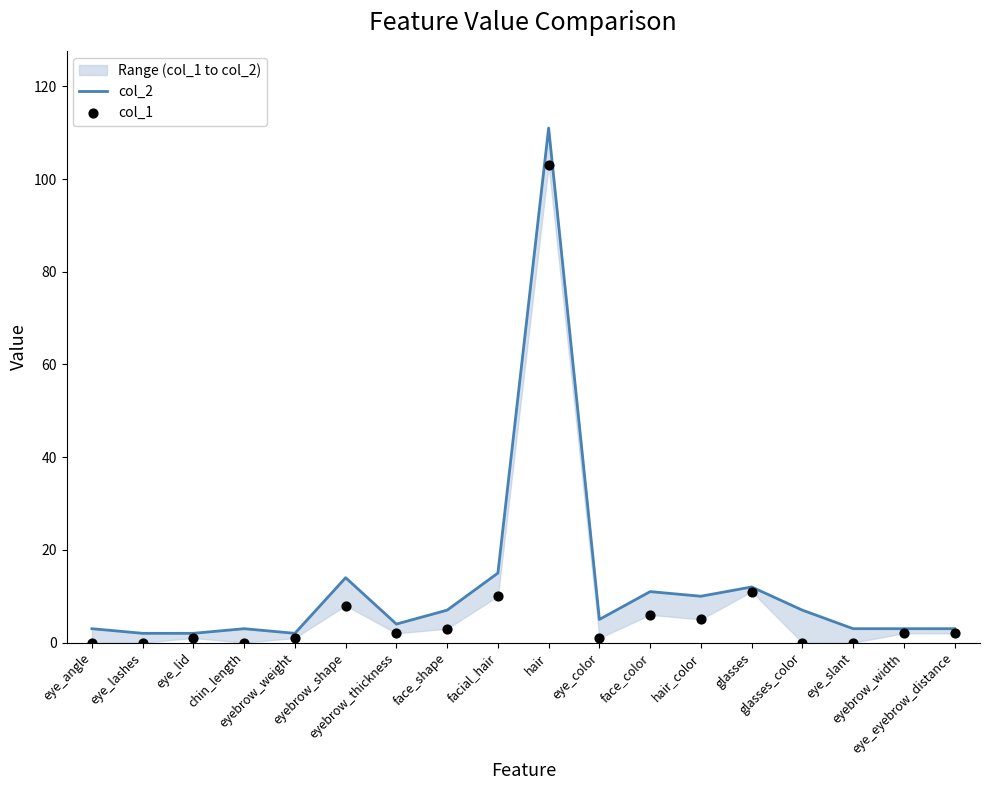

Which series reaches the minimum Y coordinate?

col_1